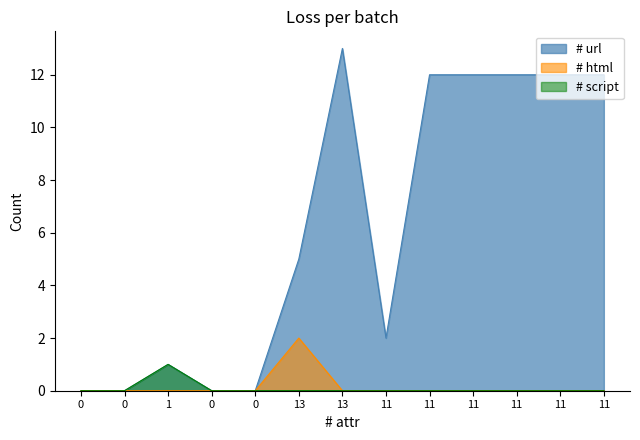

Reading left to right, extract all data points from this chart.

# url: 0	0	1	0	0	5	13	2	12	12	12	12	12
# html: 0	0	0	0	0	2	0	0	0	0	0	0	0
# script: 0	0	1	0	0	0	0	0	0	0	0	0	0